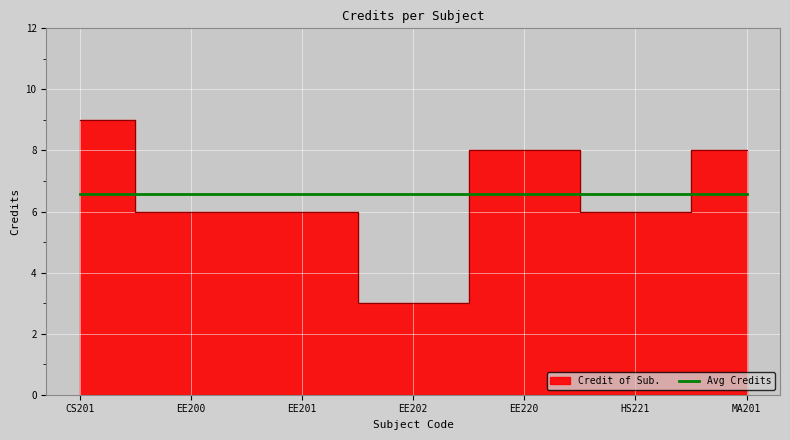

Reading left to right, transcribe all the data shown in this chart.

CS201=9	EE200=6	EE201=6	EE202=3	EE220=8	HS221=6	MA201=8